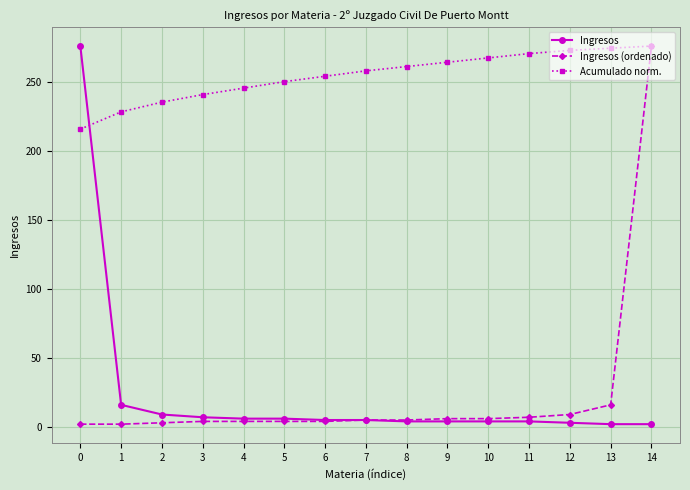

What is the minimum value for Acumulado norm.?

215.8